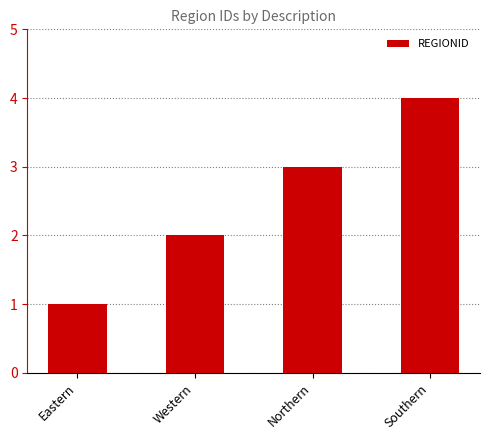

What is the change in value from Western to Northern?

+1